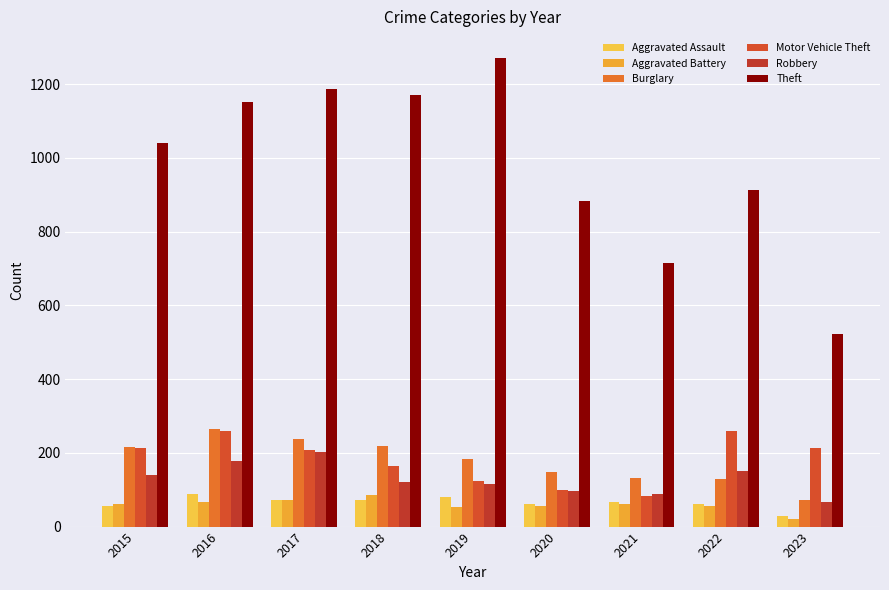

Rank the series at 2015 from highest to lowest value.

Theft, Burglary, Motor Vehicle Theft, Robbery, Aggravated Battery, Aggravated Assault